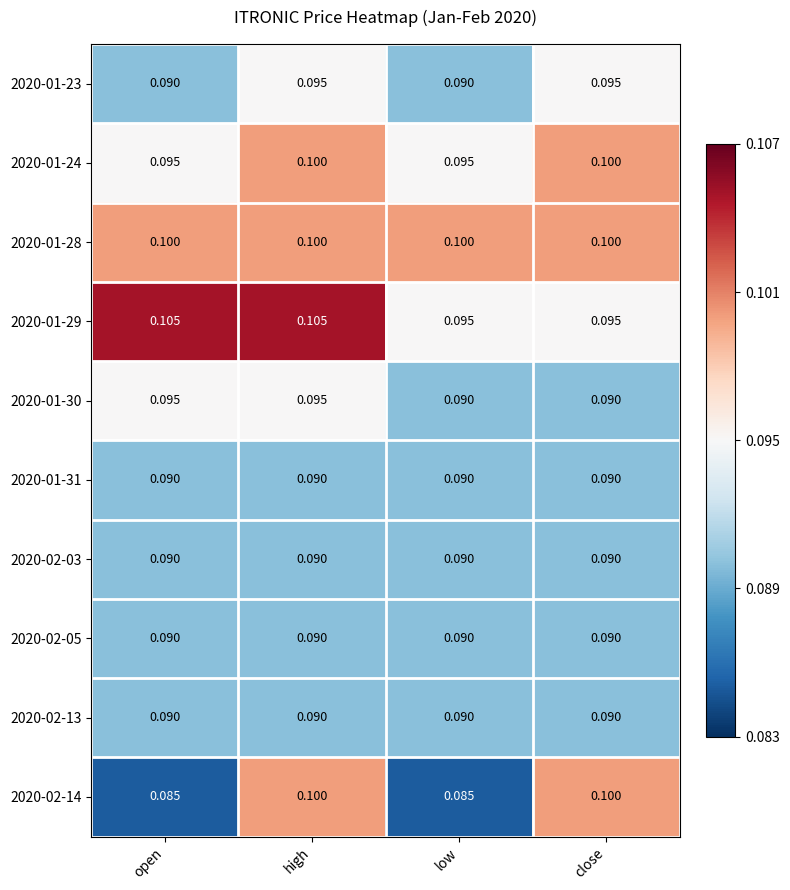

At which category is the sum across all series the highest?

high